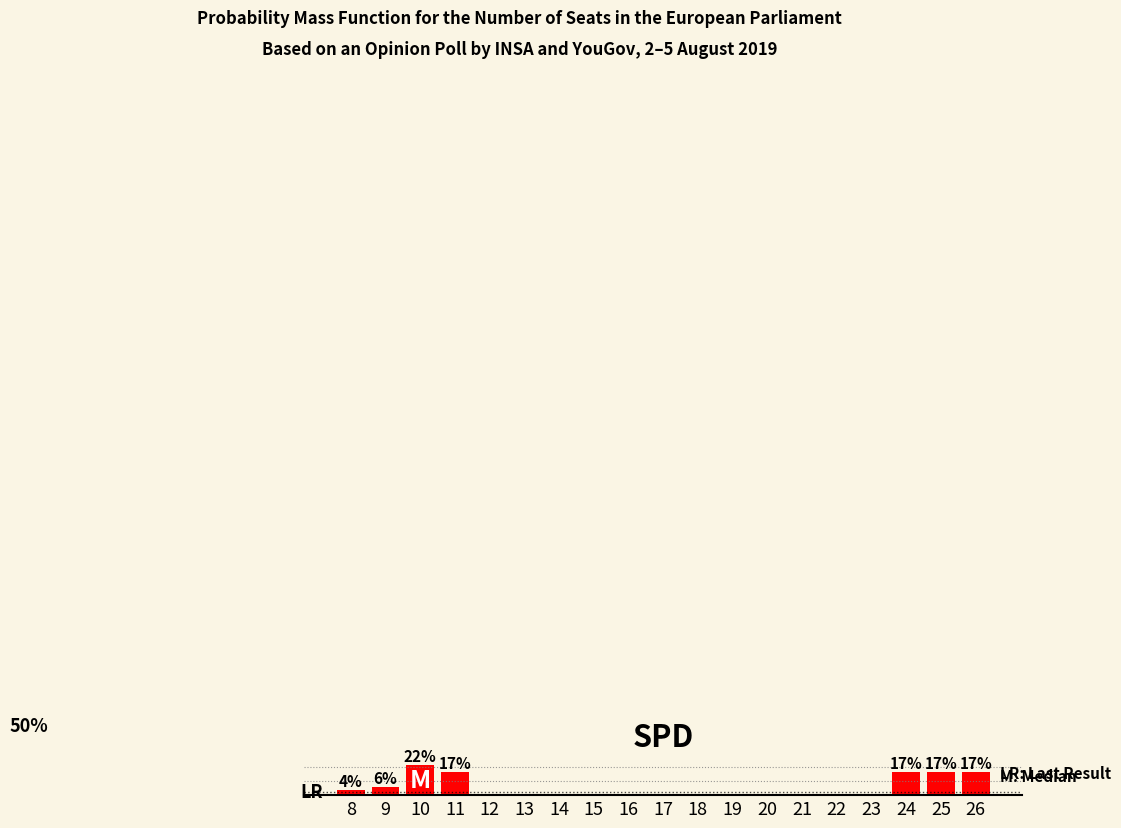

The value at 12 is -15. True or false?

False